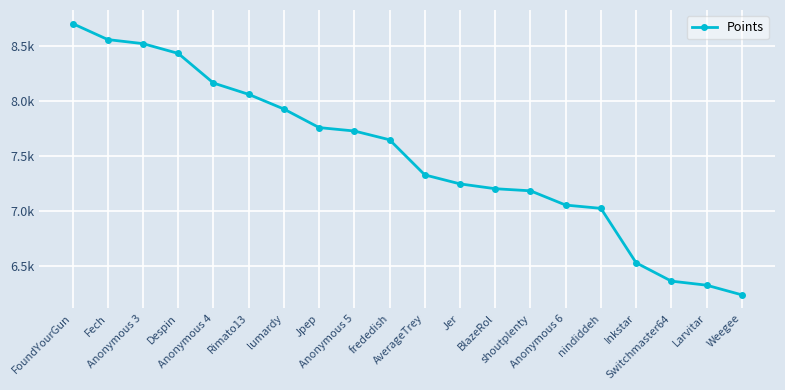

Does the chart have visible grid lines?

Yes